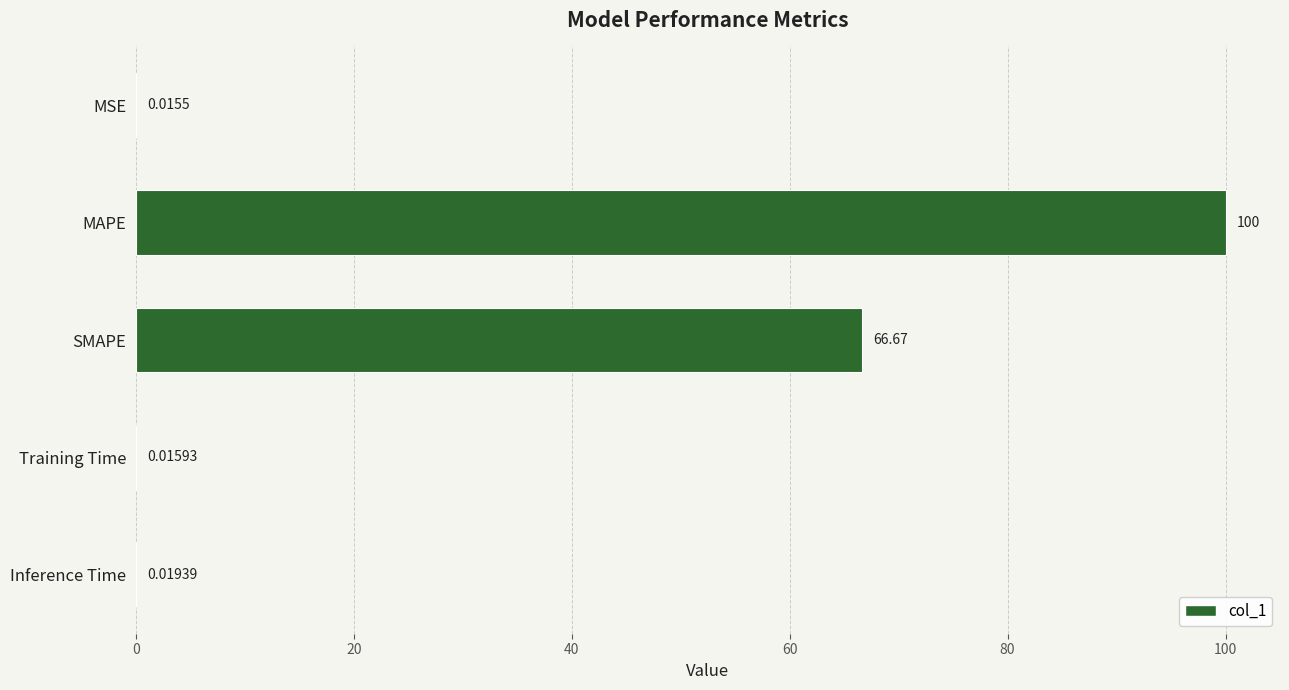

Which category has the highest value across all series?

MAPE